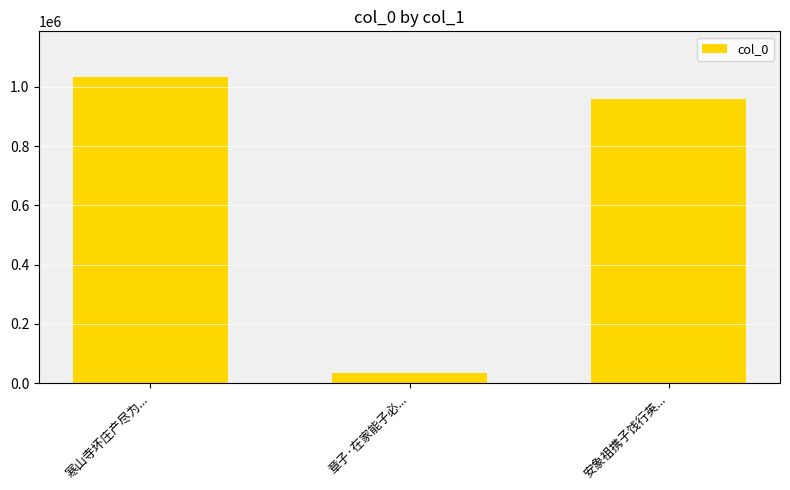

The value at 安象祖携子饯行英... is 1669397. True or false?

False